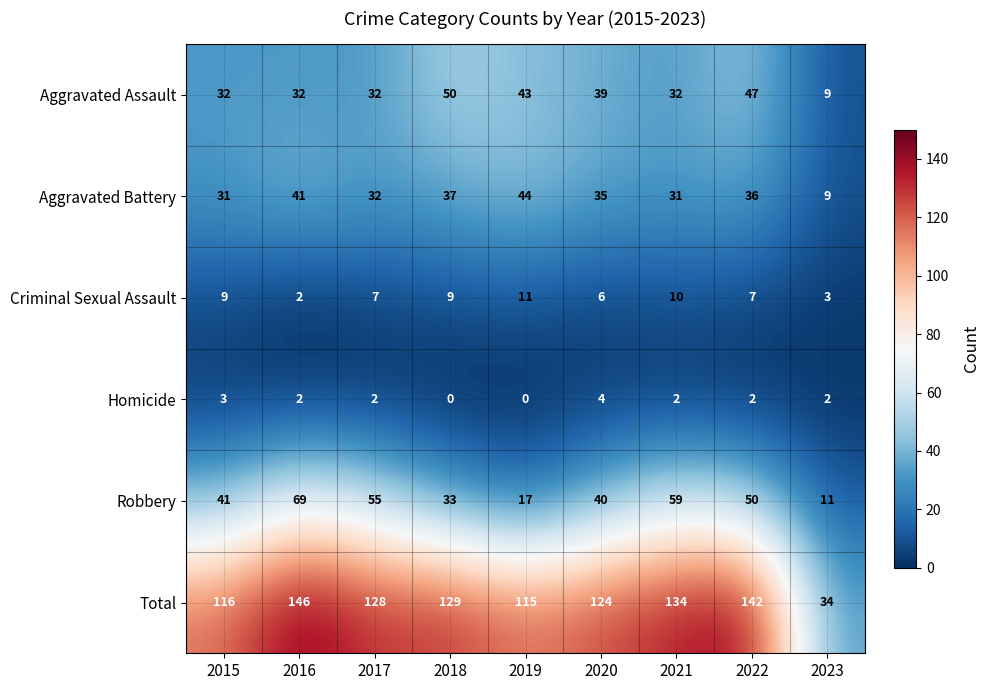

List the series in order of their peak value, lowest first.

Homicide, Criminal Sexual Assault, Aggravated Battery, Aggravated Assault, Robbery, Total